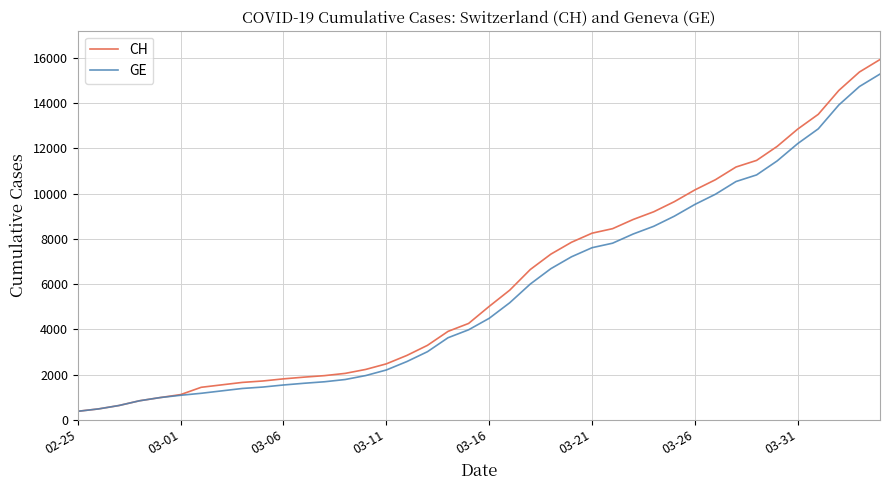

Which series has the largest range (max minus min)?

CH